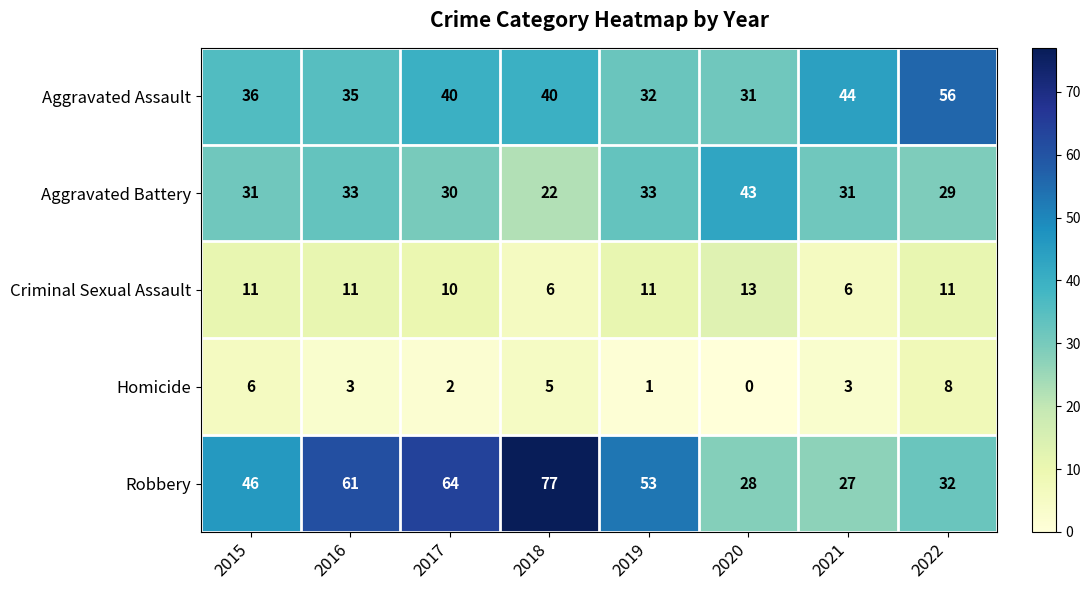

At 2015, list the series in order from smallest to largest.

Homicide, Criminal Sexual Assault, Aggravated Battery, Aggravated Assault, Robbery